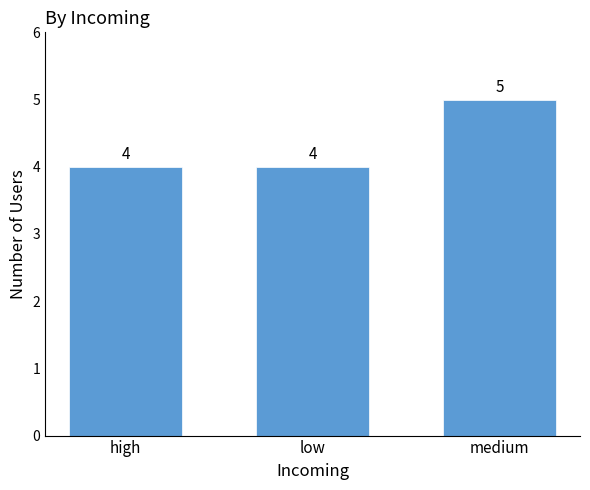

What position from the right is low?

2